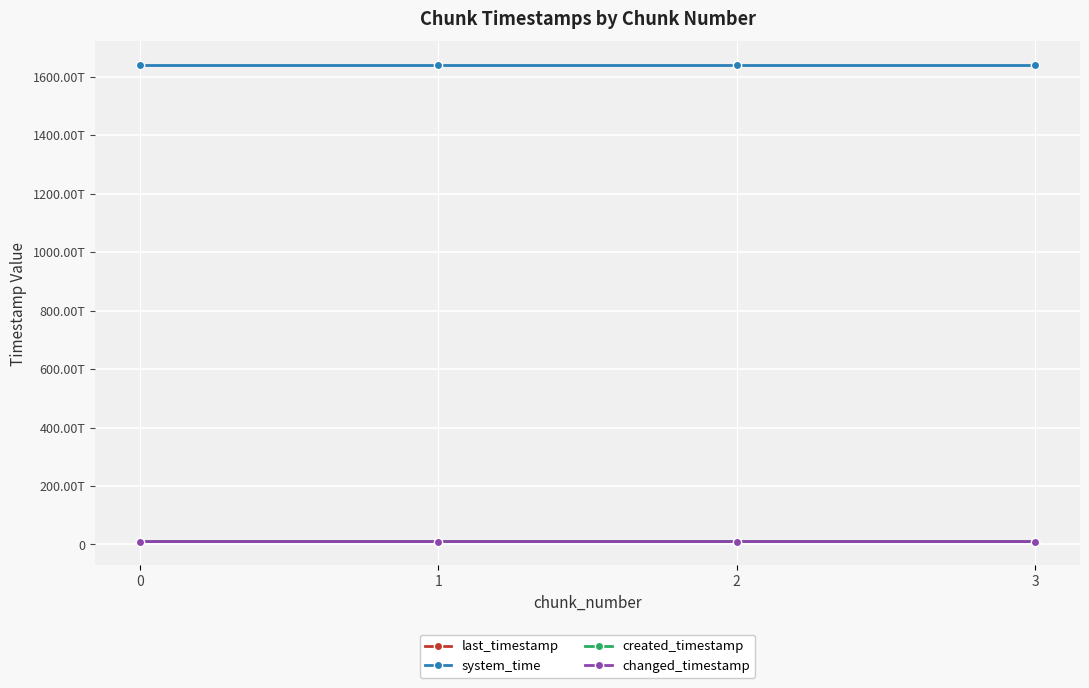

Which has a higher value, 0 or 3?

3